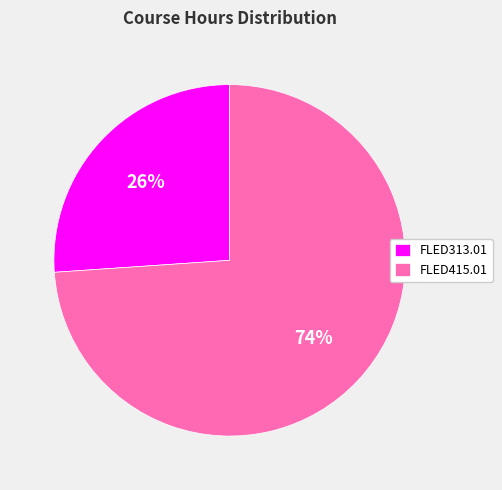

What is the ratio of the value at FLED313.01 to the value at FLED415.01?

0.4